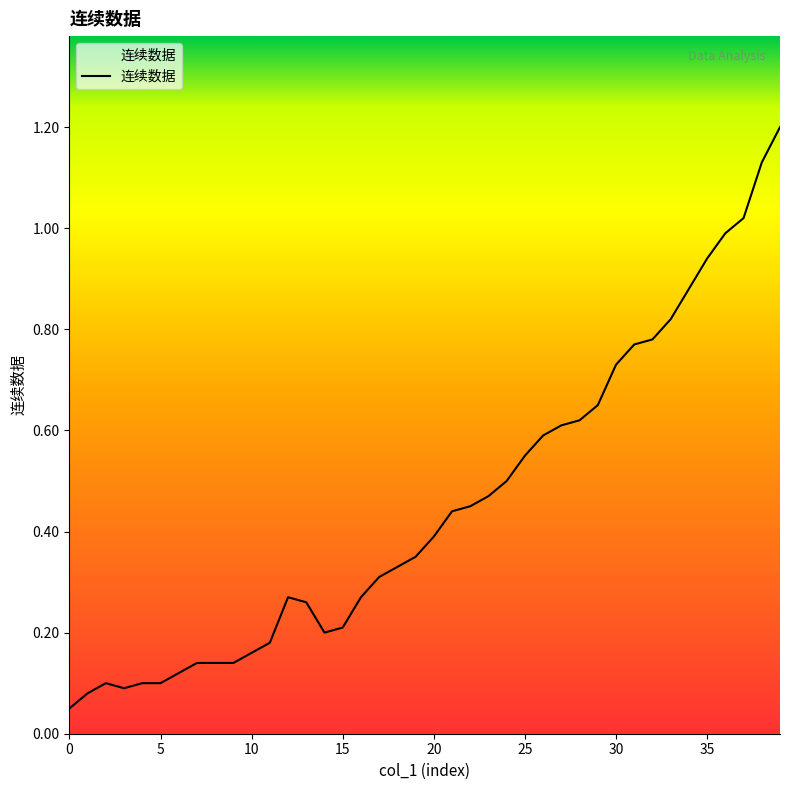

What is the greatest value displayed?

1.2